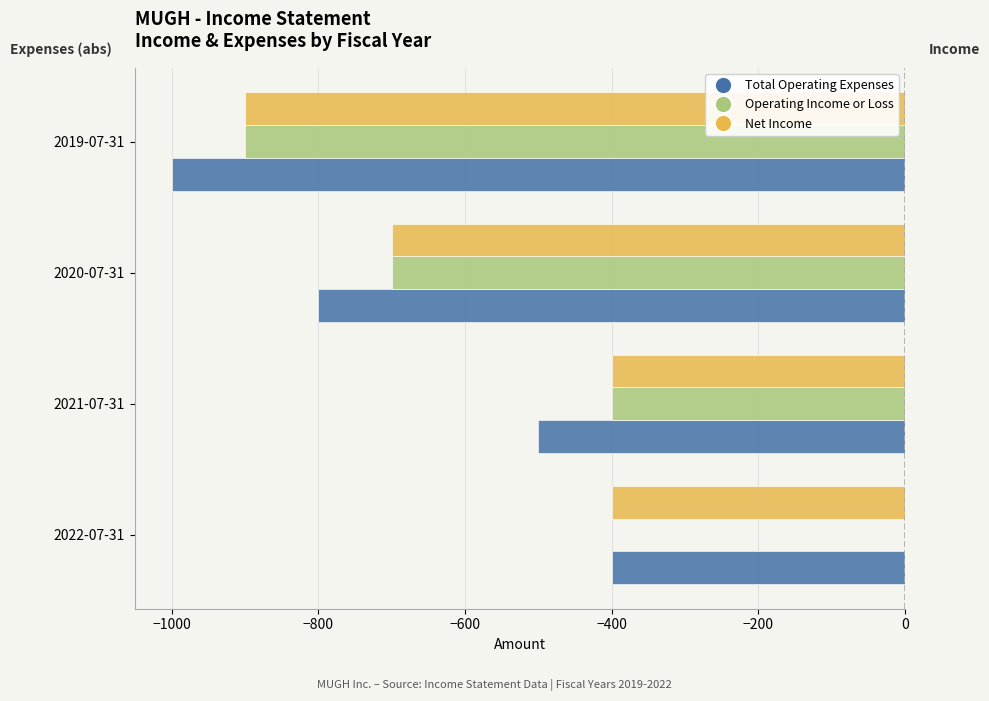

At which category is the sum across all series the highest?

2022-07-31